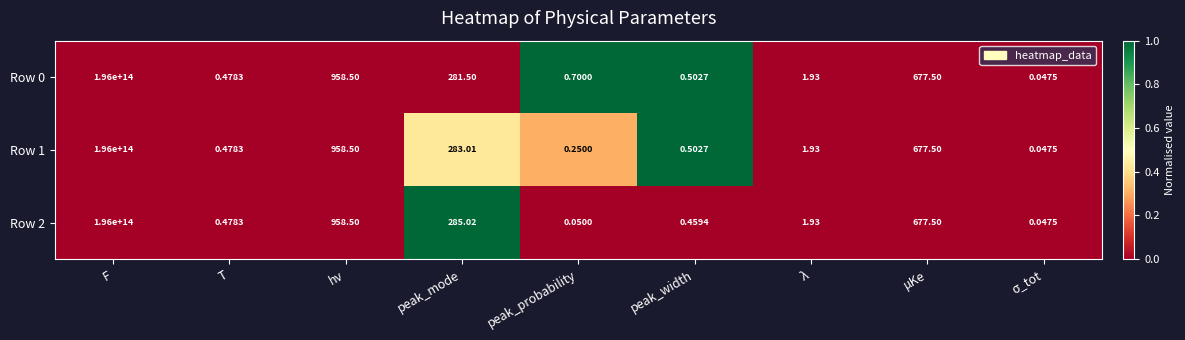

At which label does Row 2 first exceed 1?

F